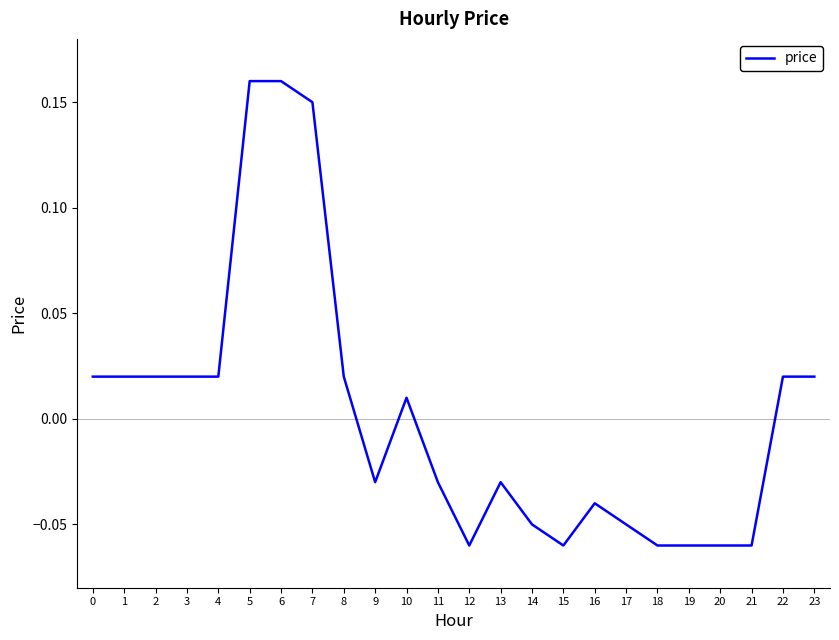

Where is the data nearest to the value 0?

10